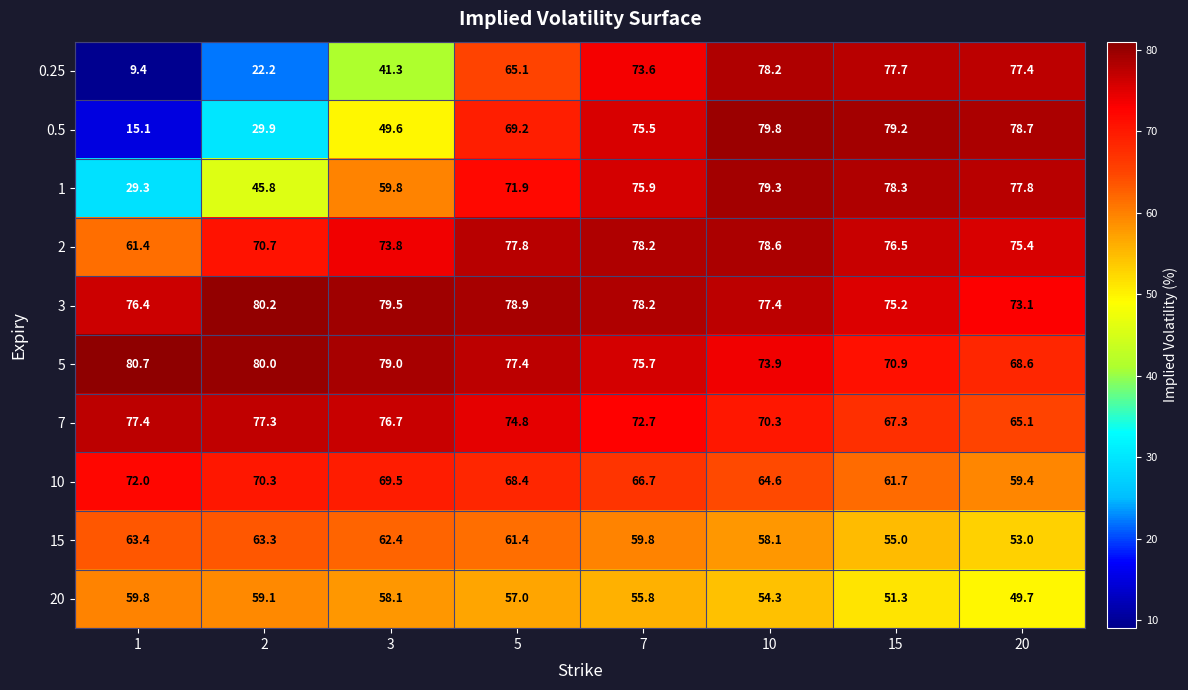

At which category is the sum across all series the highest?

10